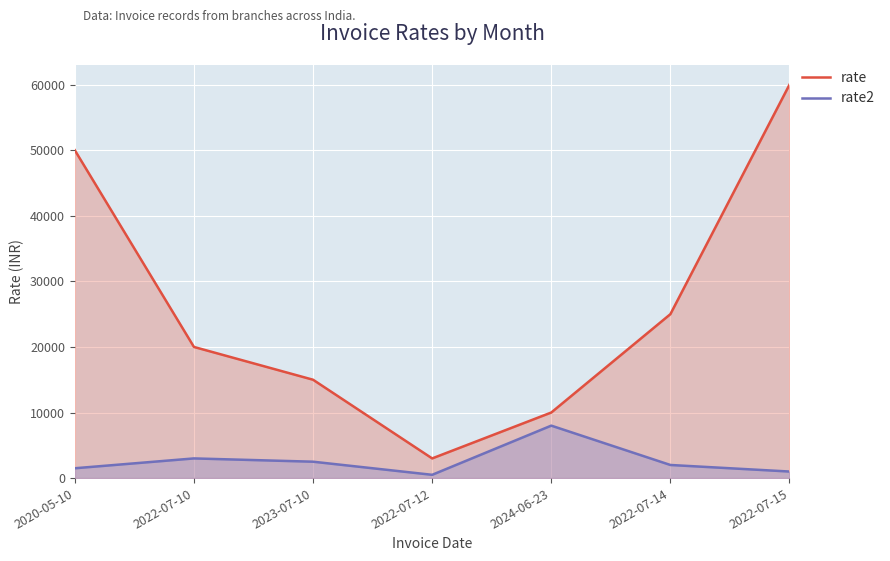

True or false: rate2 and rate intersect in this chart.

False